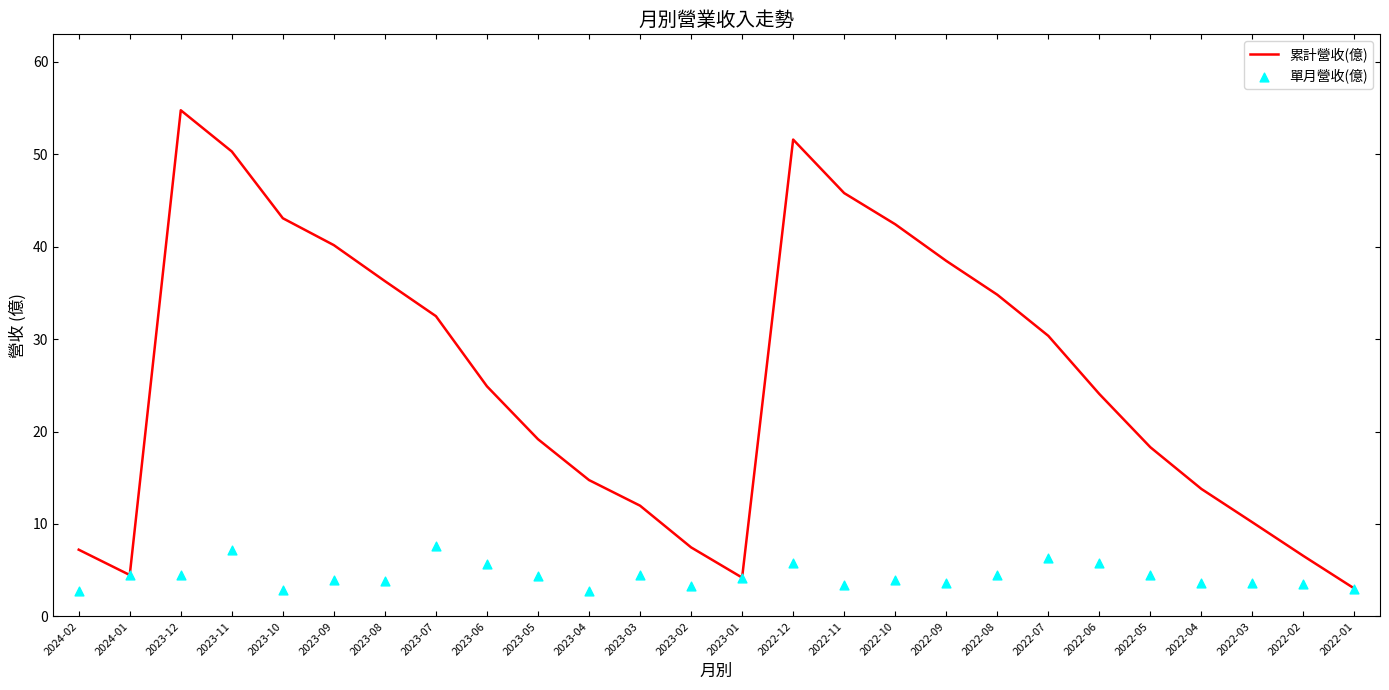

At how many categories does at least one series exceed 8?

20